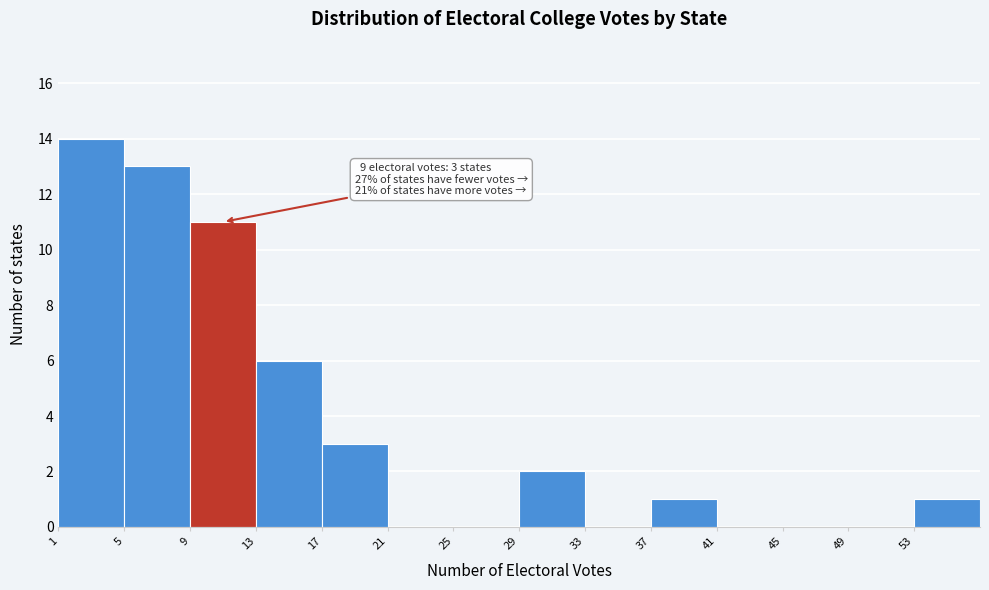

Which range on the x-axis has the tallest bar?

1 to 5